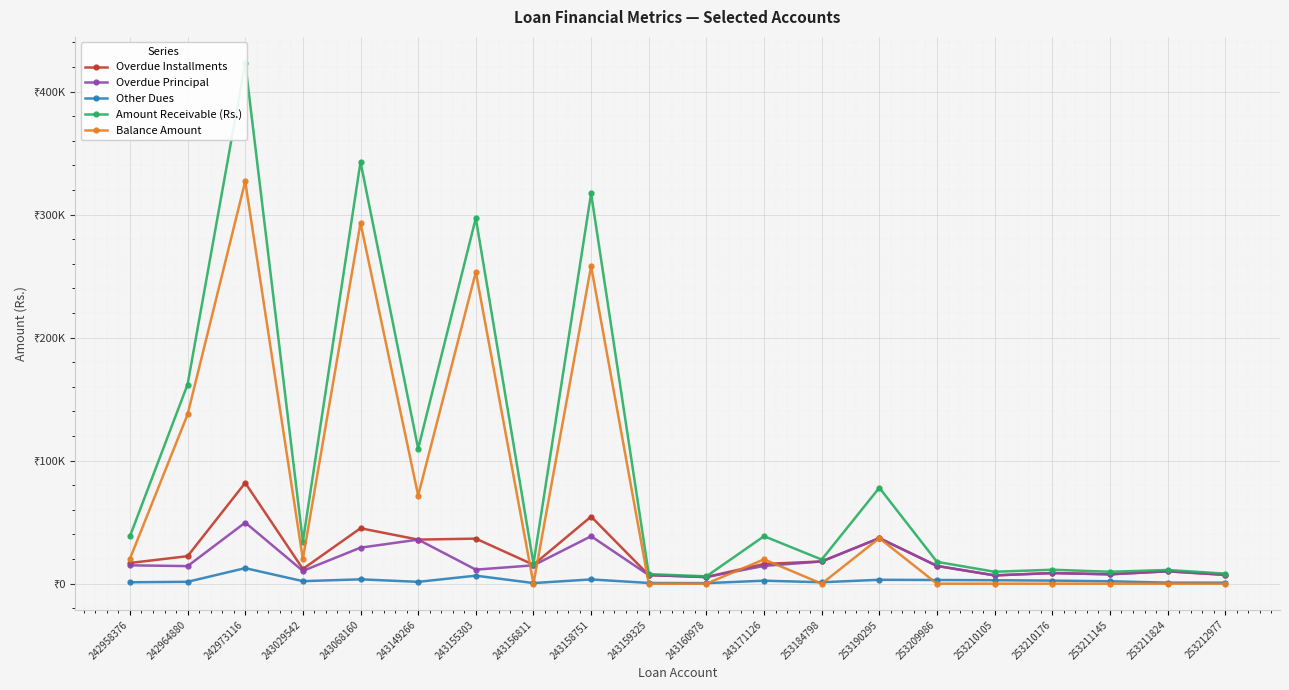

Rank the series by their maximum value, from highest to lowest.

Amount Receivable (Rs.), Balance Amount, Overdue Installments, Overdue Principal, Other Dues